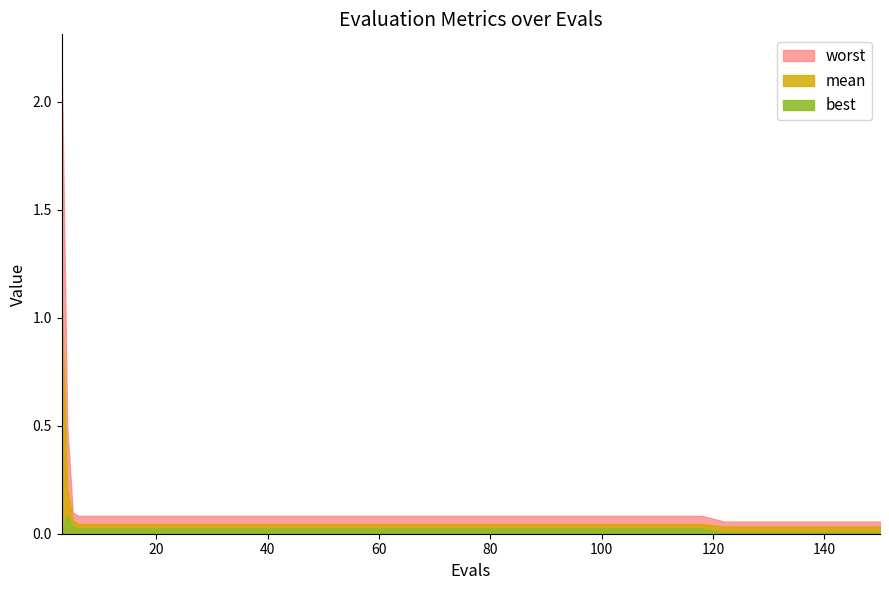

True or false: worst has more than 1 interior local peaks.

False